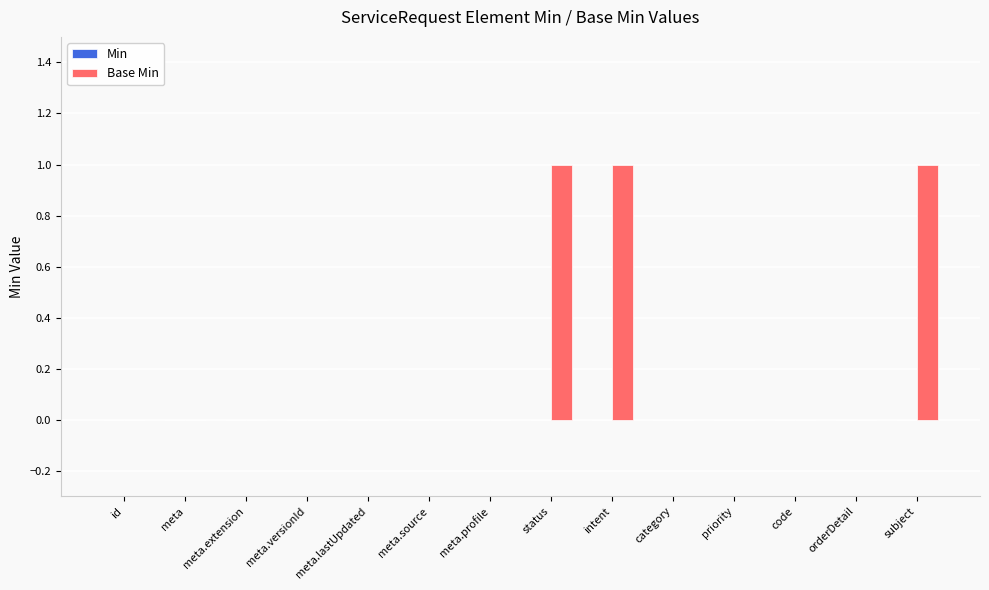

The value at id is -1. True or false?

False